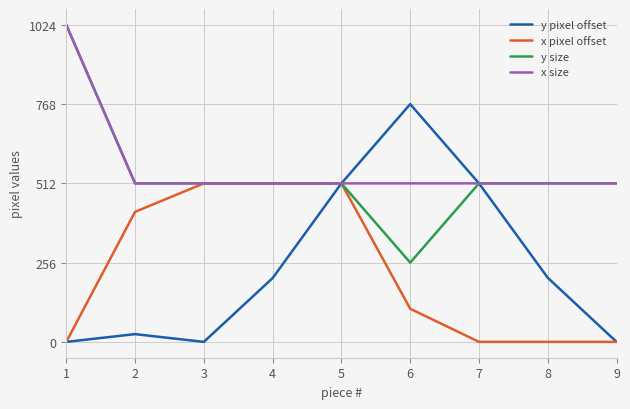

What is the total value across all series at 1?

2048